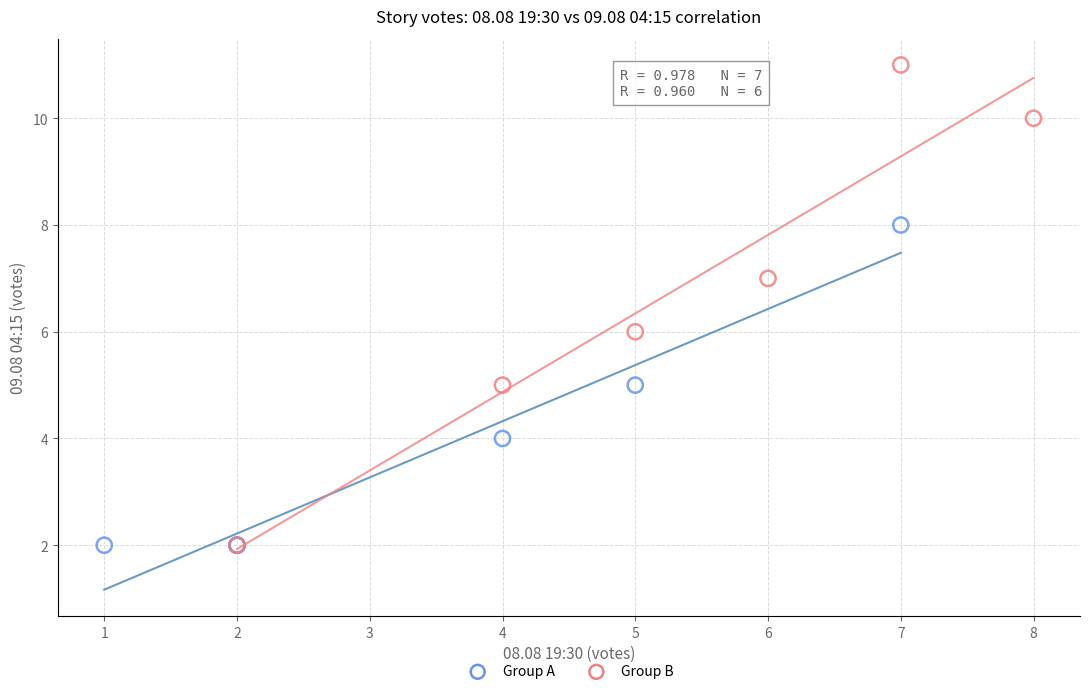

Which series has the widest spread of Y values?

Group B